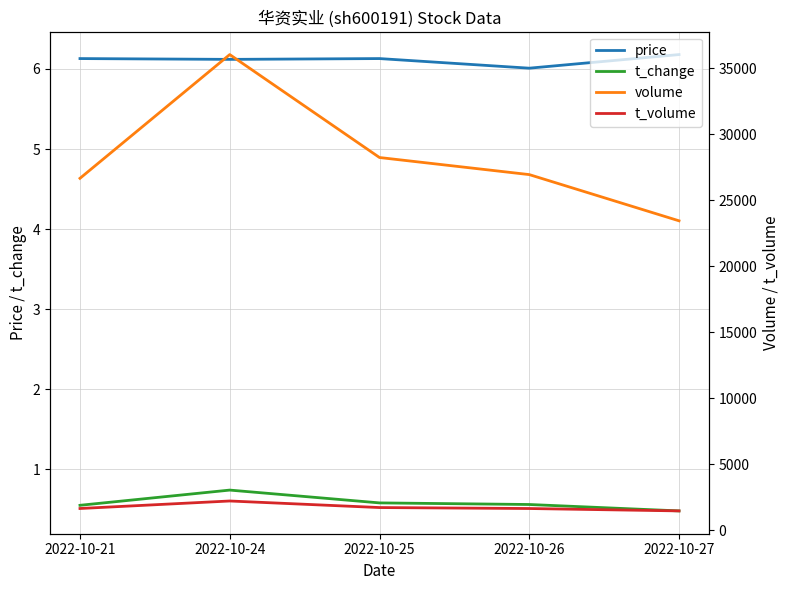

At which category is the sum across all series the highest?

2022-10-24